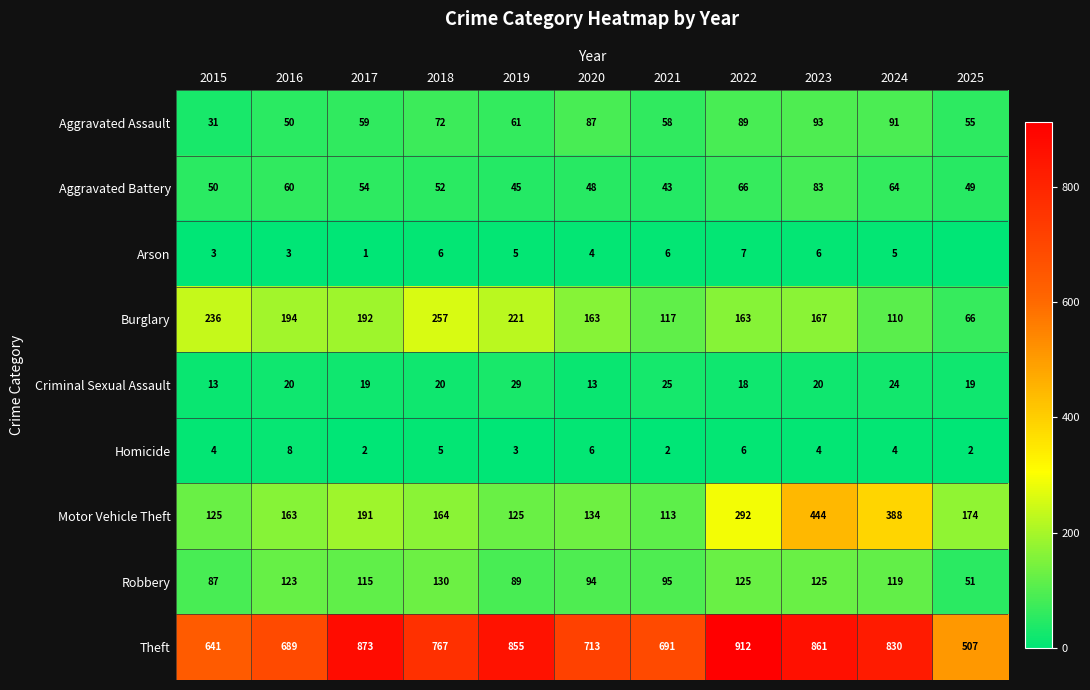

Which series changed the most between 2015 and 2017?

Theft